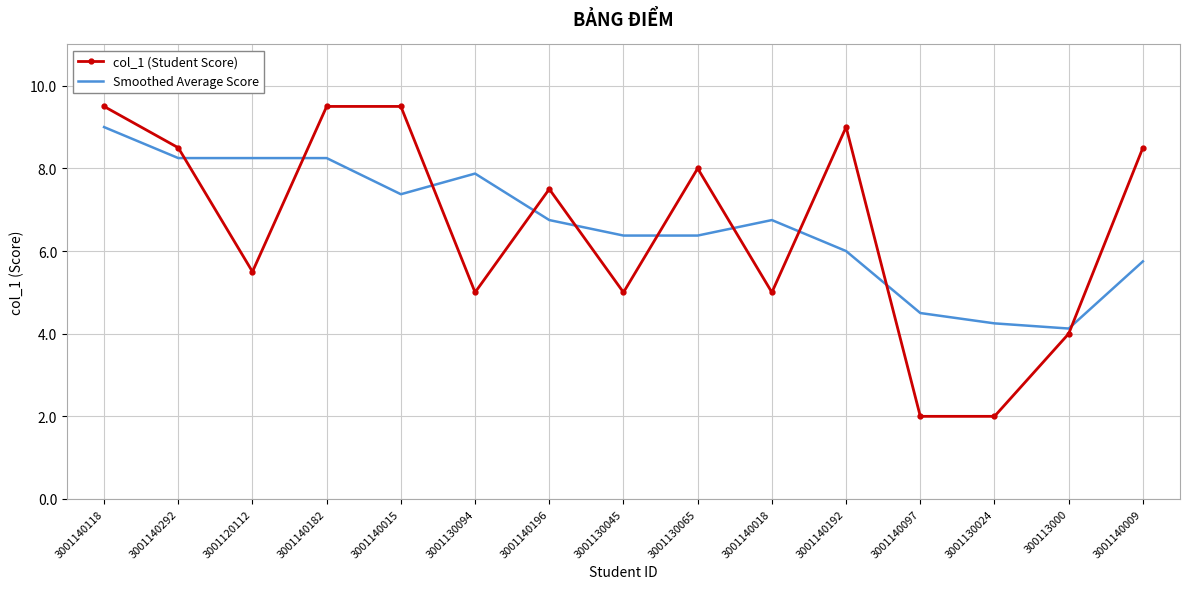

What are all the series names shown in the legend?

col_1 (Student Score), Smoothed Average Score